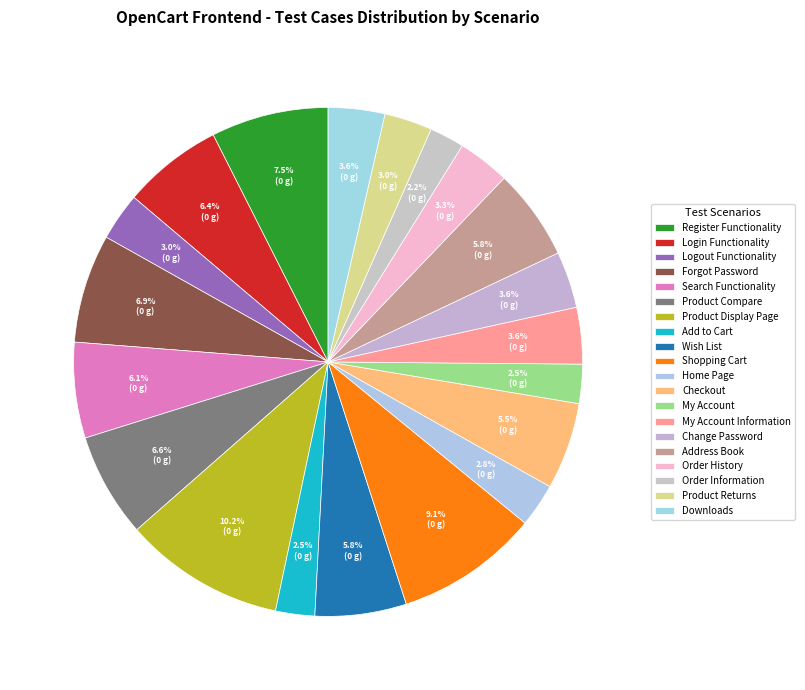

What percentage is the Logout Functionality slice, to the nearest percent?

3%